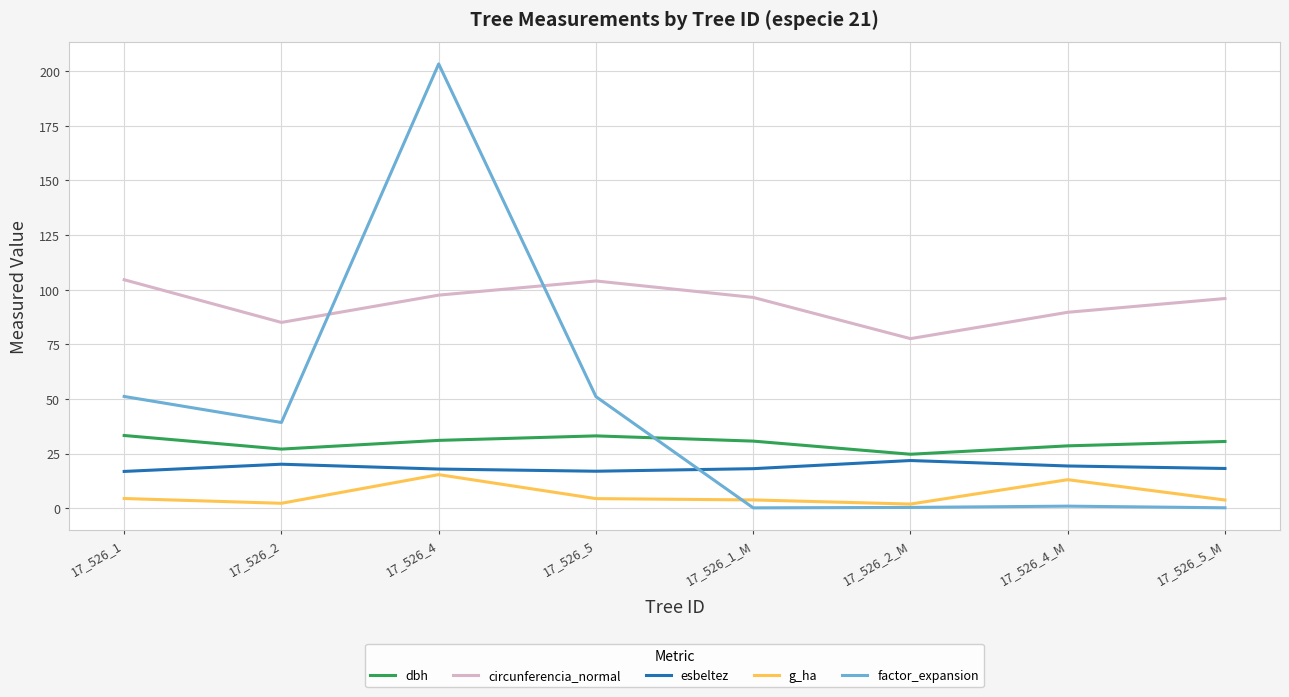

Which series has the largest range (max minus min)?

factor_expansion